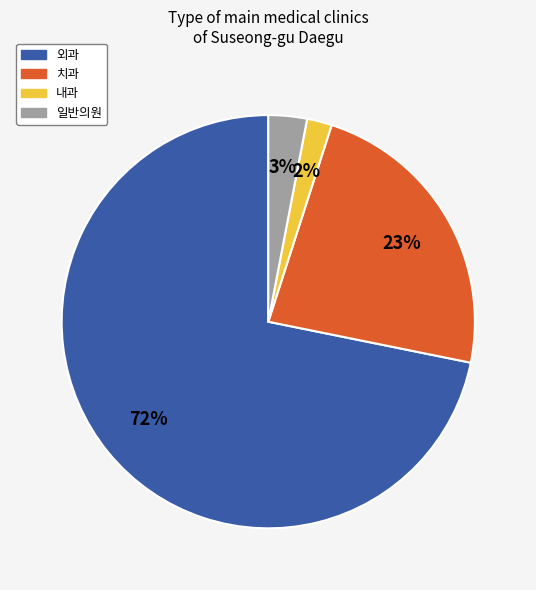

Does any single category account for the majority?

Yes